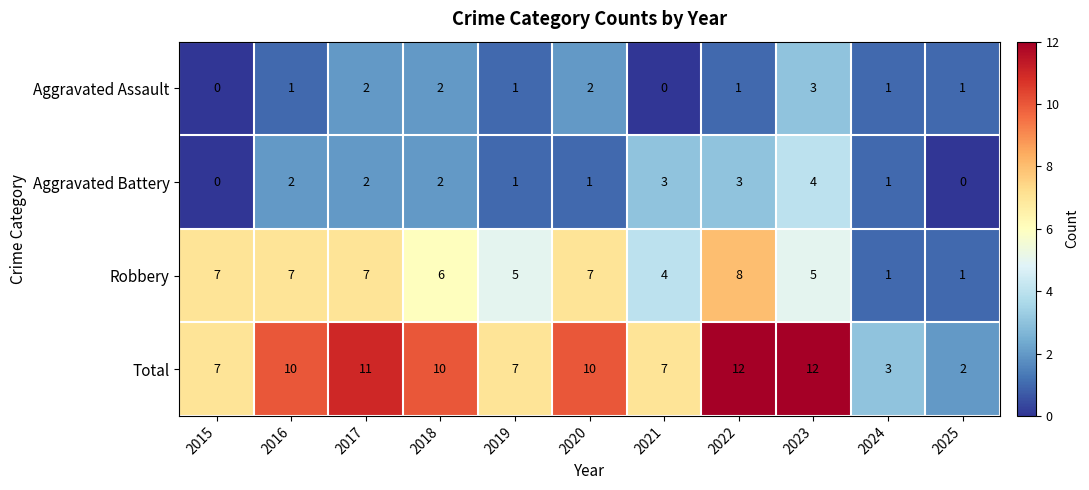

The Robbery series shows 7 at 2015. True or false?

True